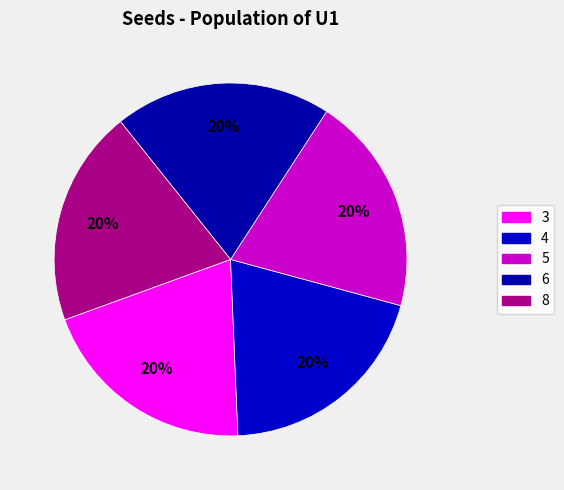

To the nearest percent, what is the combined percentage of 4 and 3?

40%